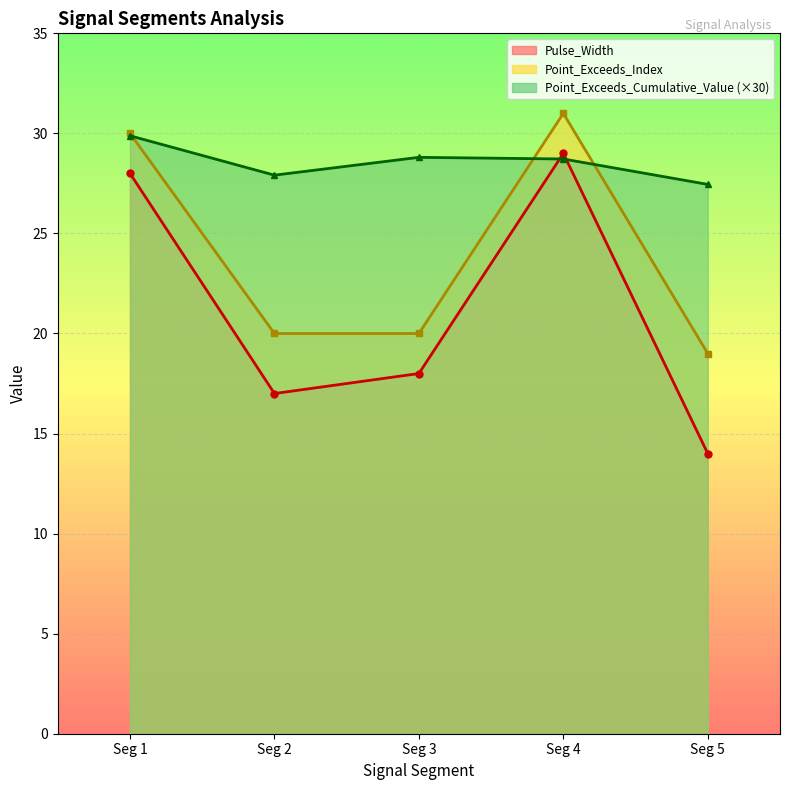

What is the difference between the highest and lowest values at Seg 3?

10.8